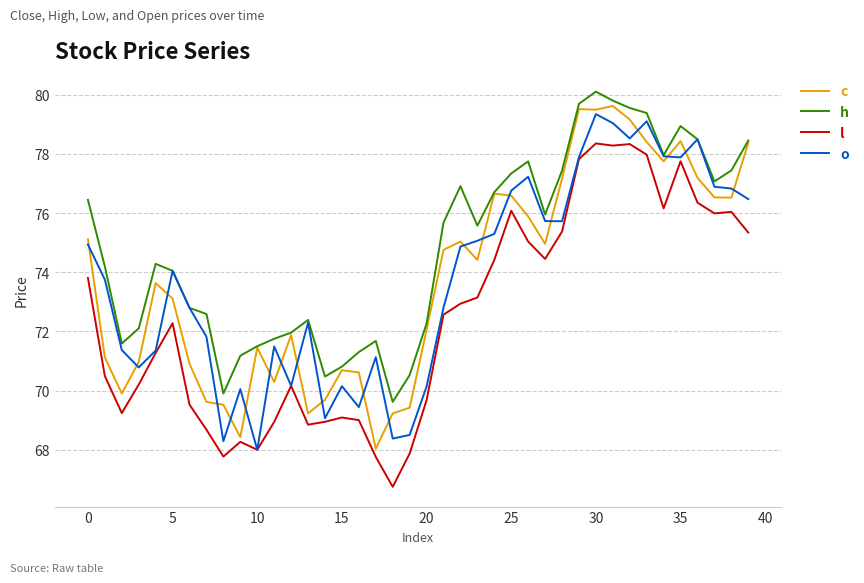

What is the maximum value shown in the chart?

80.1